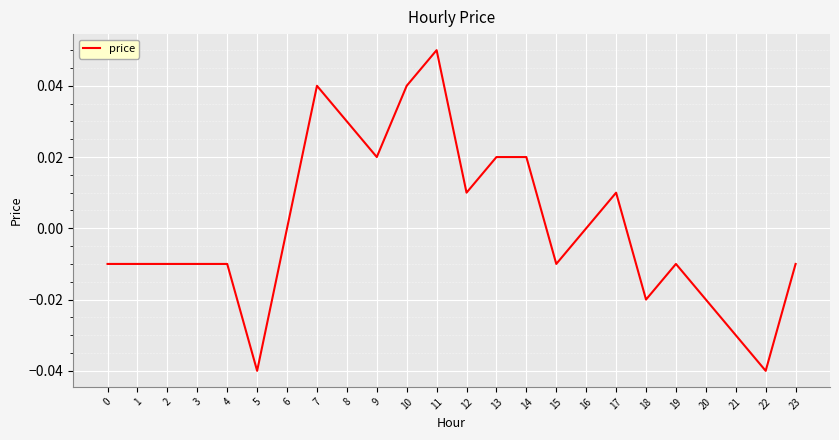

Between 15 and 16, which is larger?

16